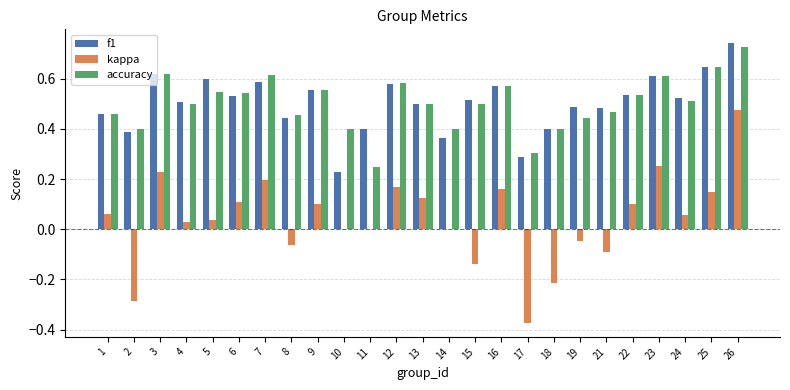

Which category has the highest value in the accuracy series?

26